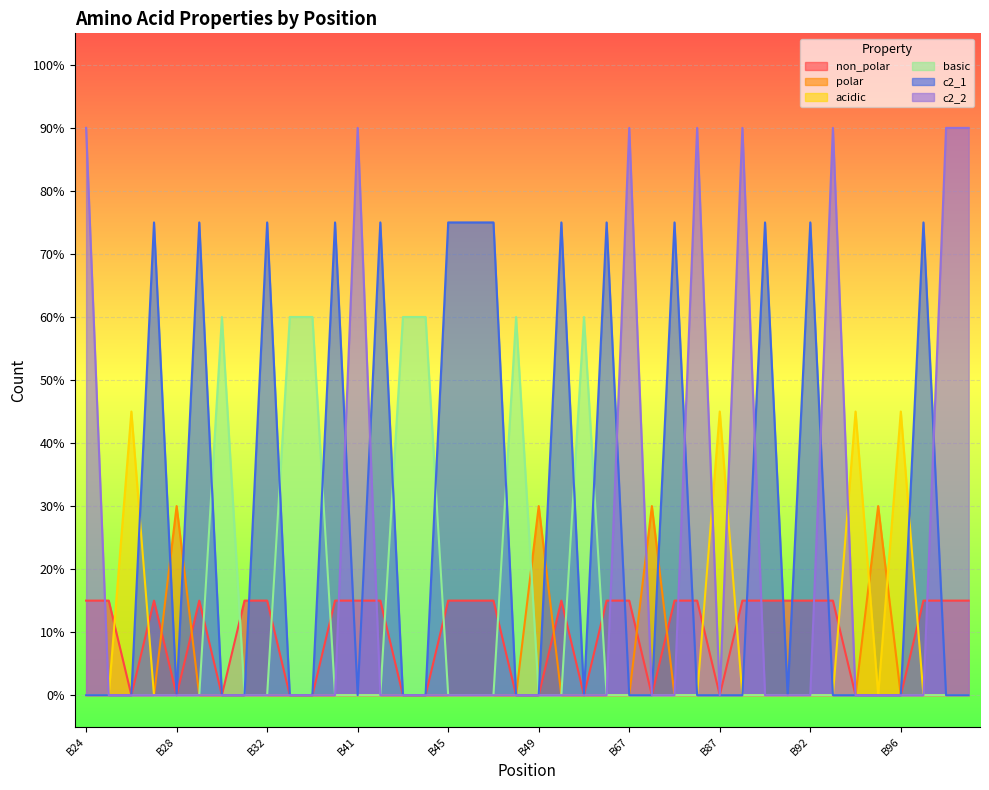

How many values in the polar series exceed 0?

4